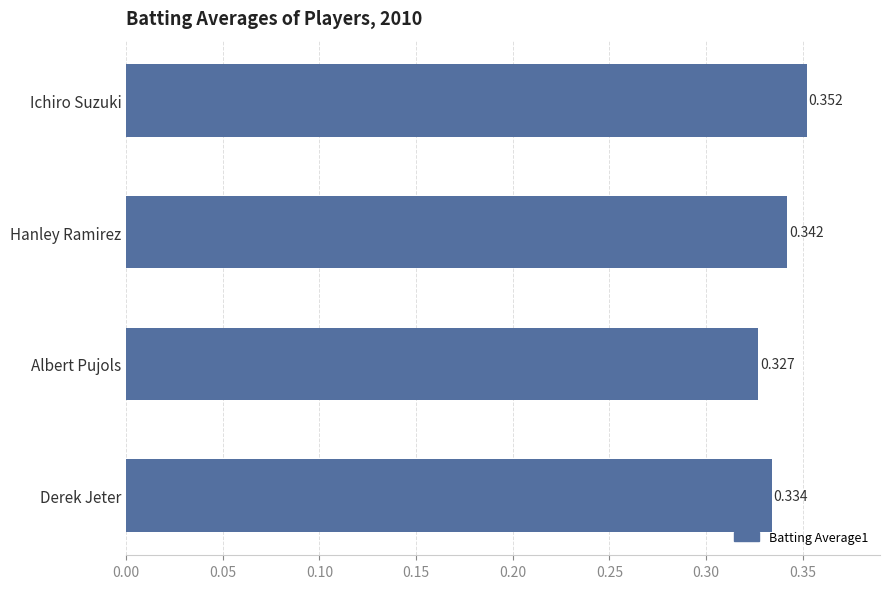

Count the values in the range 0 to 1.

4